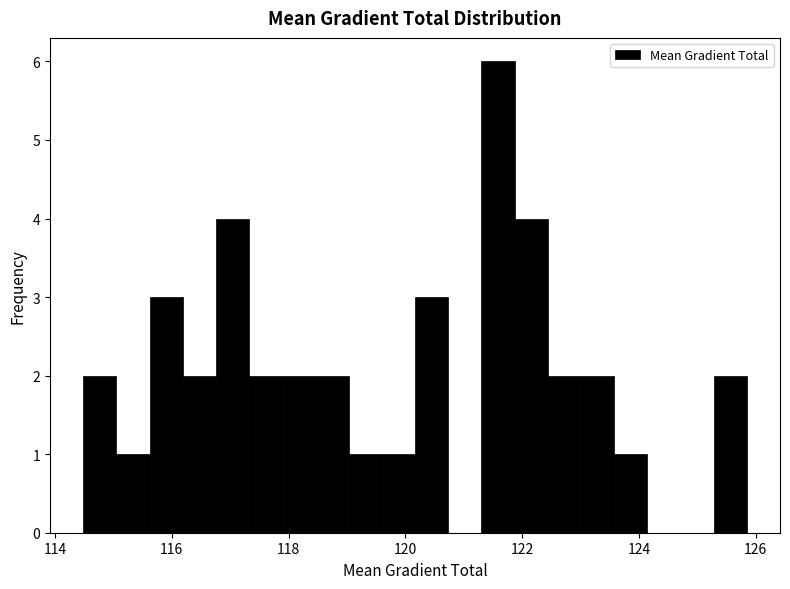

Around what value on the x-axis is the tallest bar? Give the approximate position of its centre, as read against the axis.

121.6